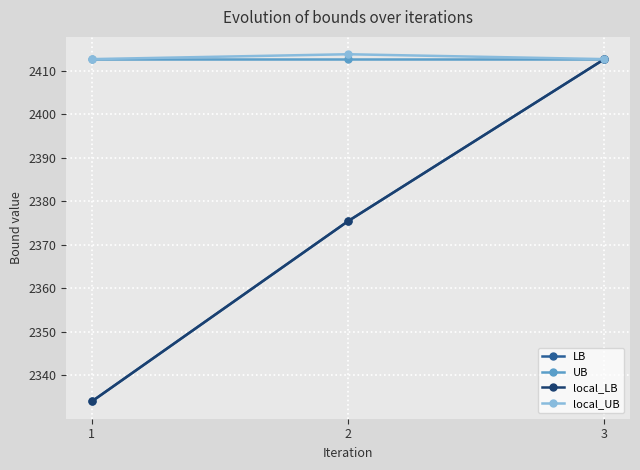

Which series has the largest range (max minus min)?

LB